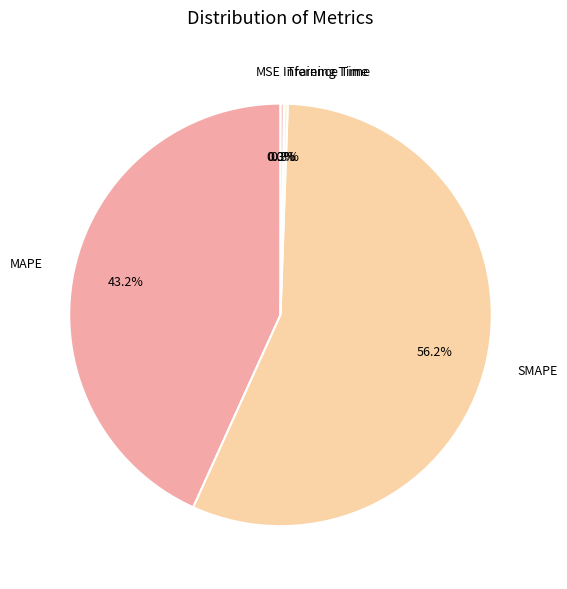

What is the majority slice?

SMAPE